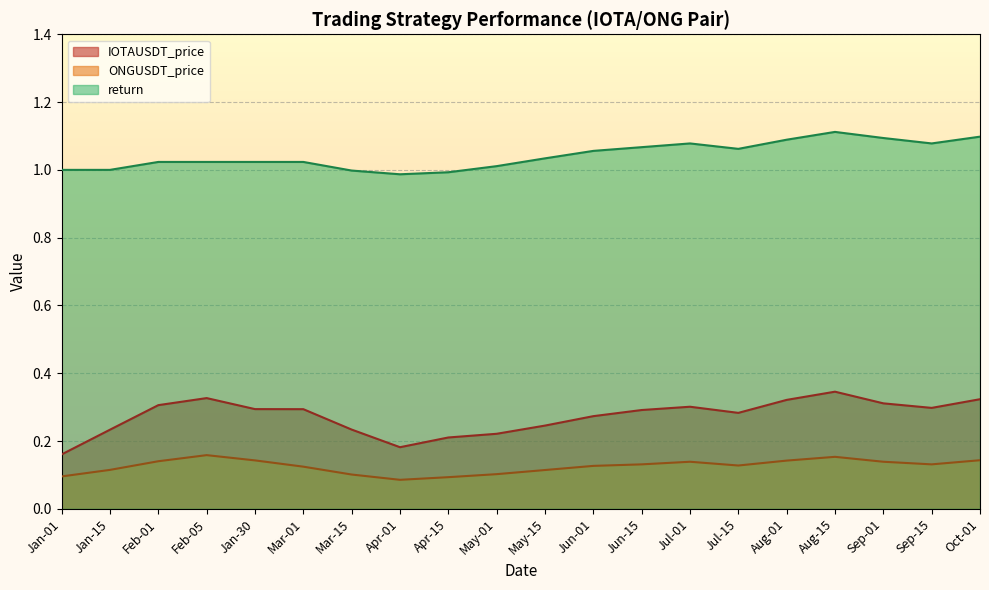

Reading left to right, extract all data points from this chart.

IOTAUSDT_price: 0.2	0.2	0.3	0.3	0.3	0.2	0.2	0.2	0.2	0.2	0.3	0.3	0.3	0.3	0.3	0.3	0.3	0.3	0.3	0.3
ONGUSDT_price: 0.1	0.1	0.1	0.2	0.1	0.1	0.1	0.1	0.1	0.1	0.1	0.1	0.1	0.1	0.1	0.2	0.1	0.1	0.1	0.2
return: 1.0	1.0	1.0	1.0	1.0	1.0	1.0	1.0	1.0	1.0	1.1	1.1	1.1	1.1	1.1	1.1	1.1	1.1	1.1	1.1